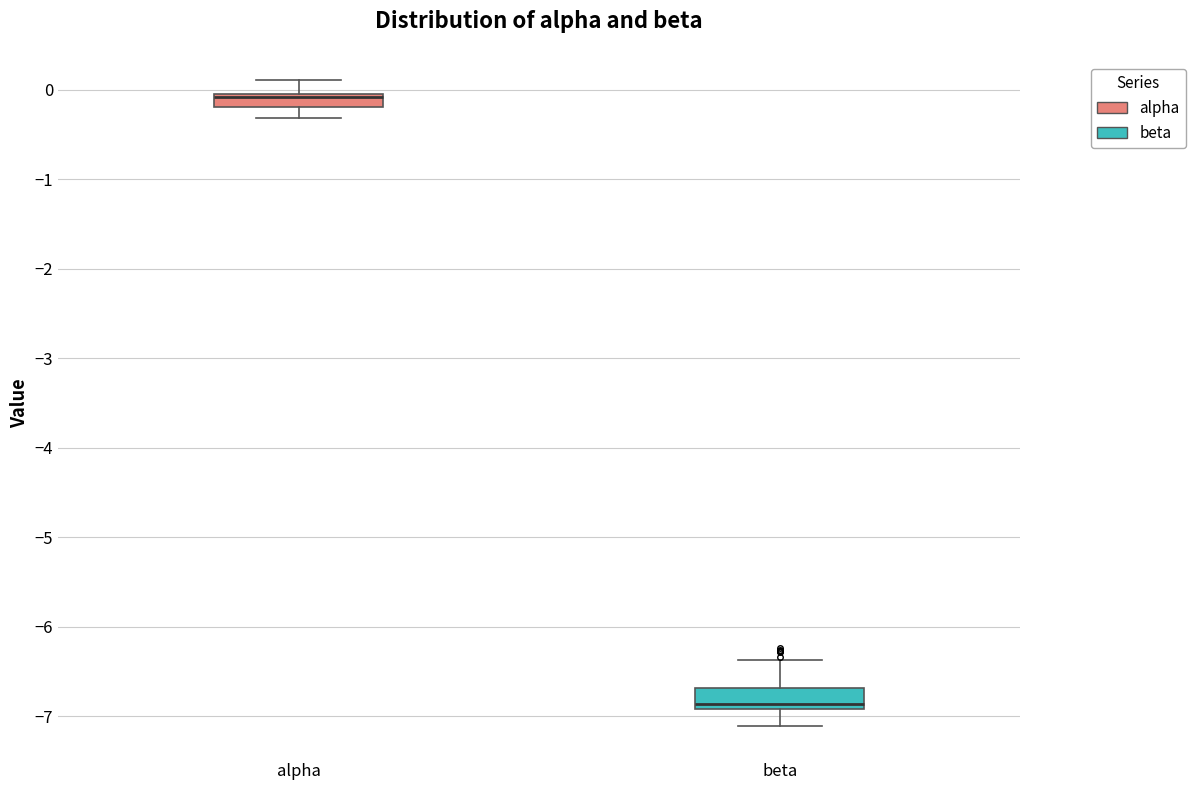

Where does the lower whisker of the box for alpha end on the y-axis? The values are not printed on the chart, so give them approximately, as read against the axis.

-0.3